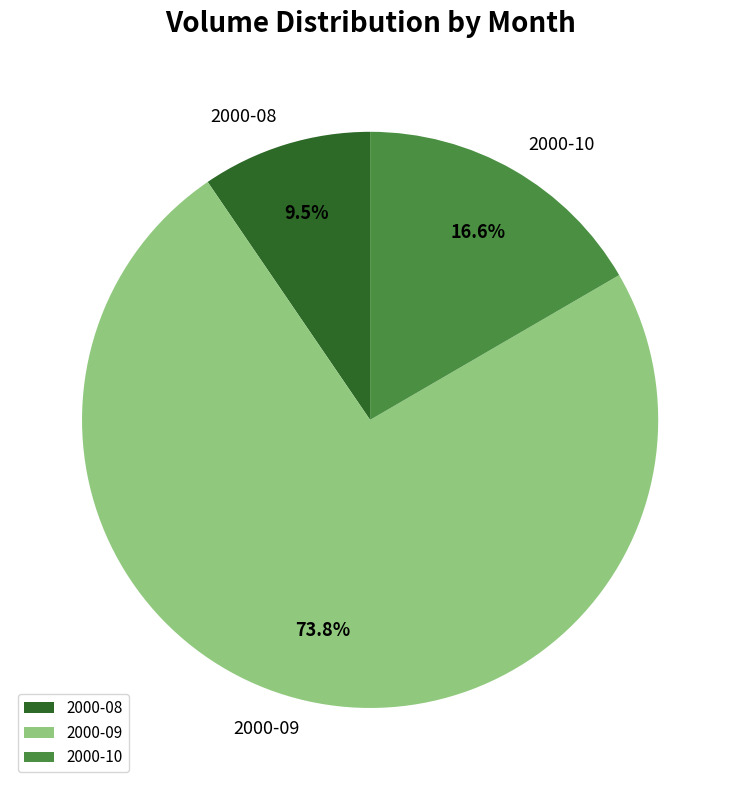

Combined, what portion of the pie is 2000-09 and 2000-08?

83.4%